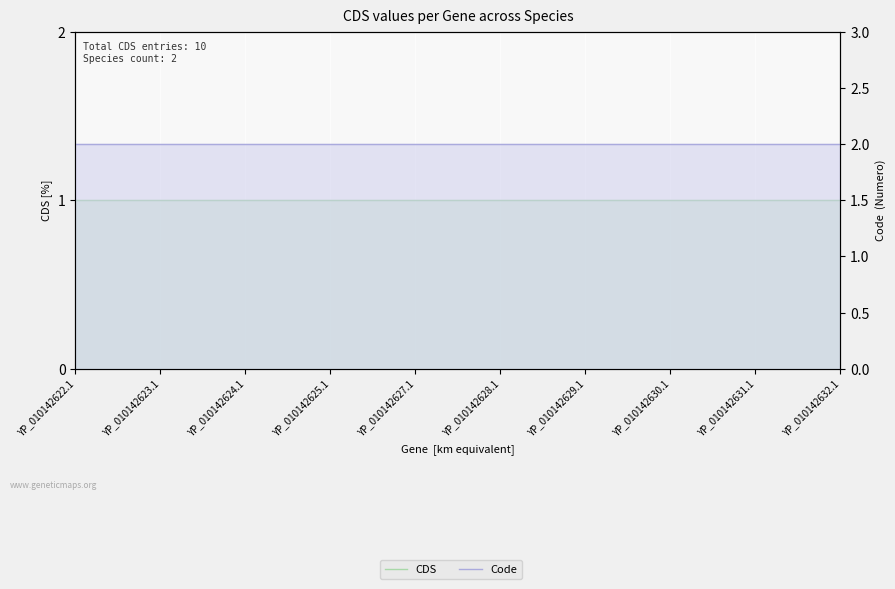

At how many categories does at least one series exceed 1?

10